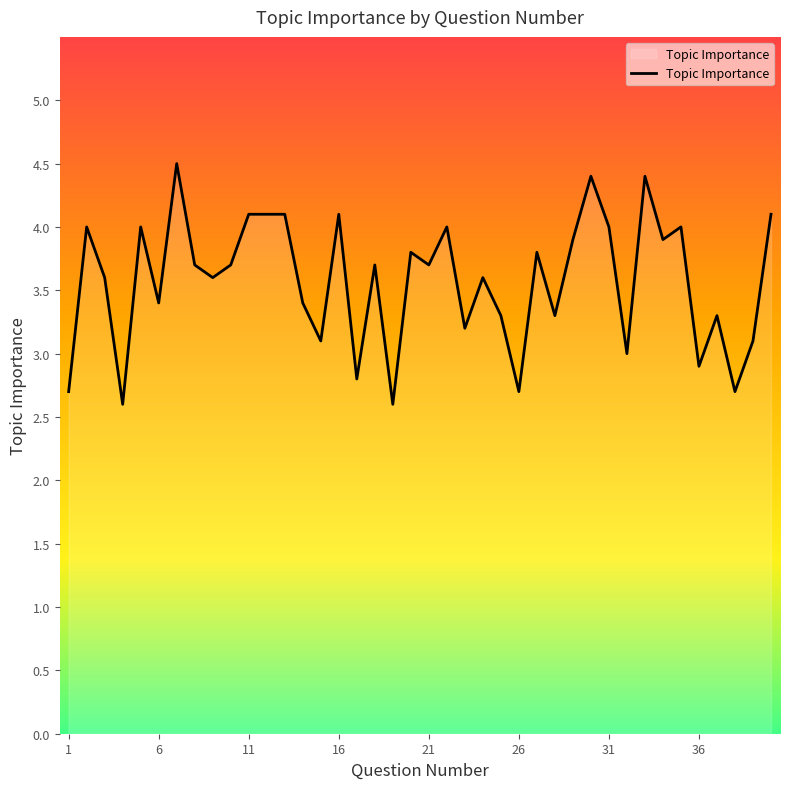

What is the difference between the maximum and minimum values?

1.9